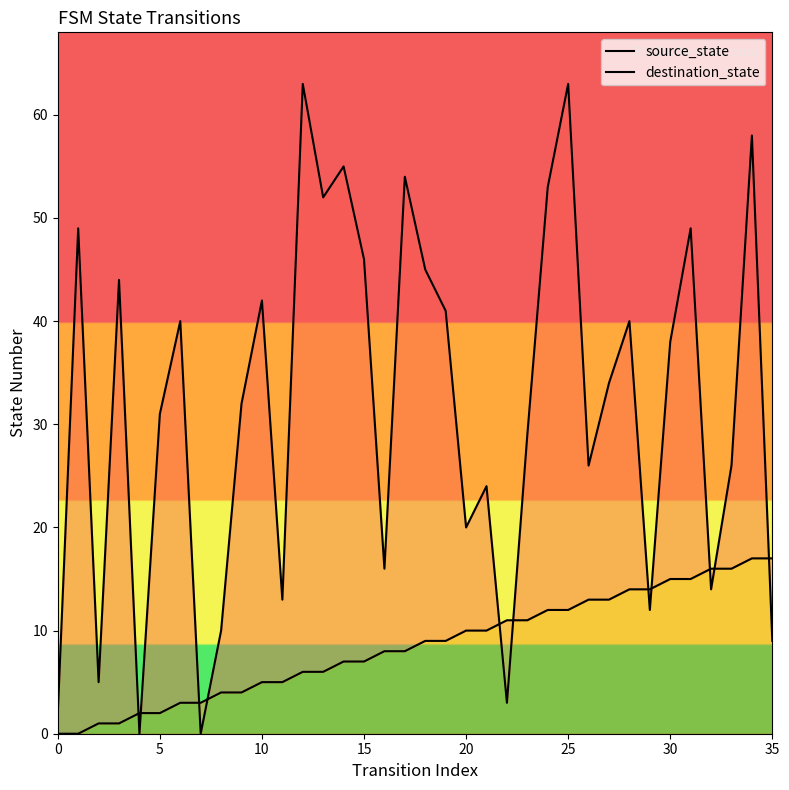

What is the maximum value for source_state?

17